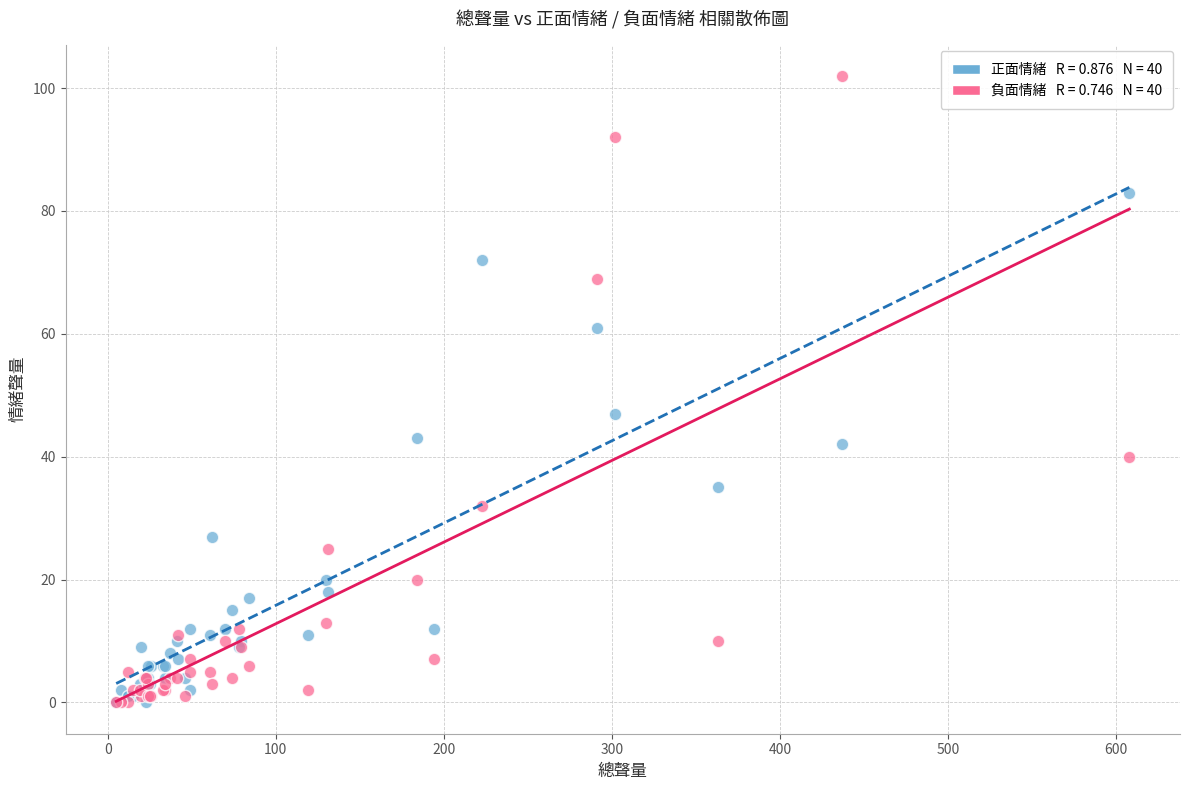

Across all series, what Y value is closest to 51?

47